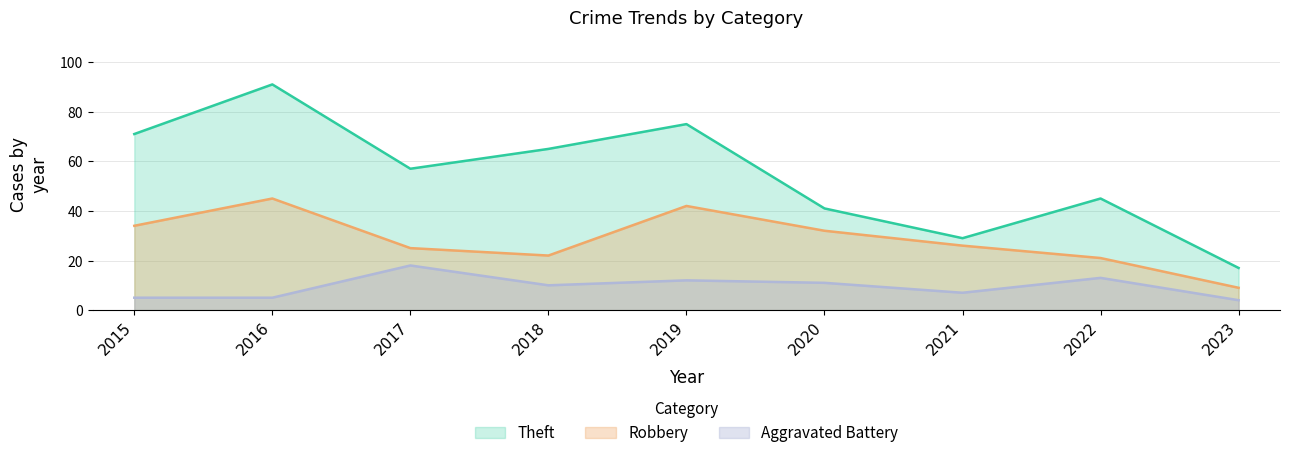

True or false: Robbery and Aggravated Battery intersect in this chart.

False